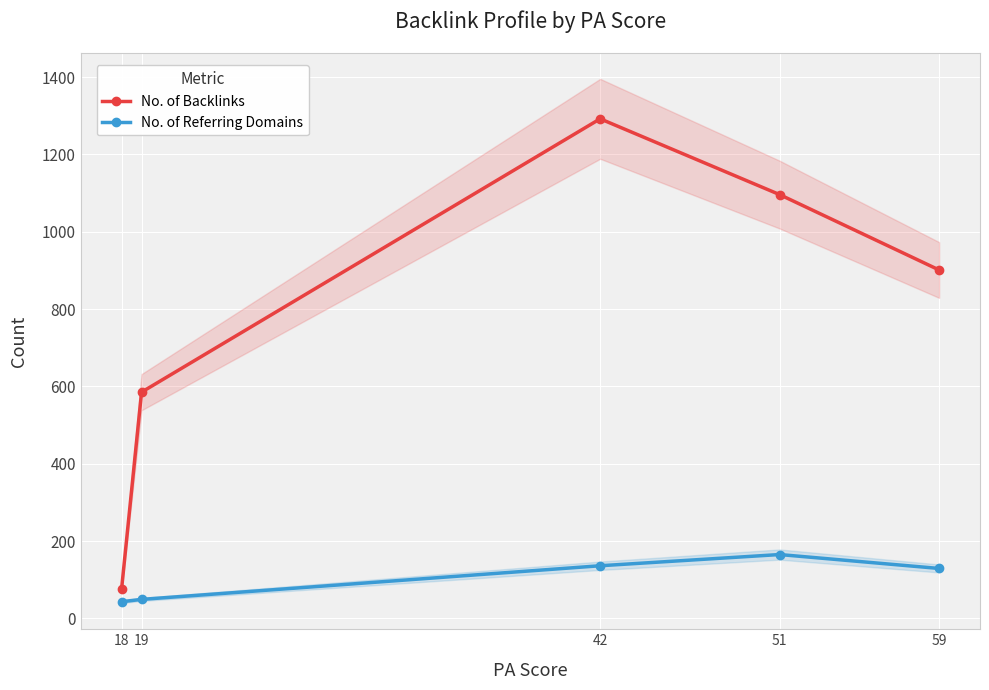

The value of No. of Backlinks at 51 is 231. True or false?

False